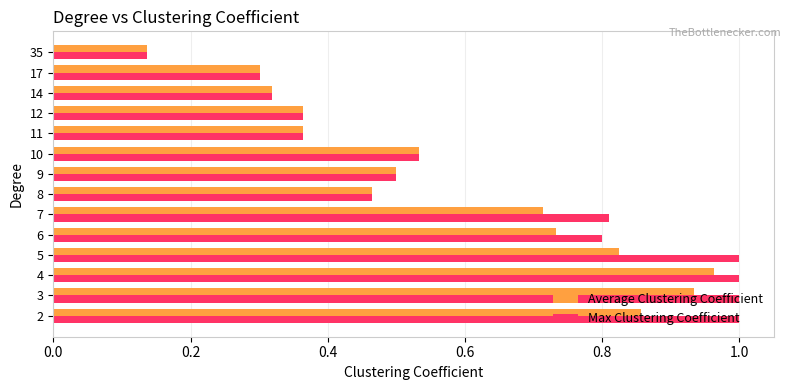

Is it true that Average Clustering Coefficient equals 0.2 at 11?

False